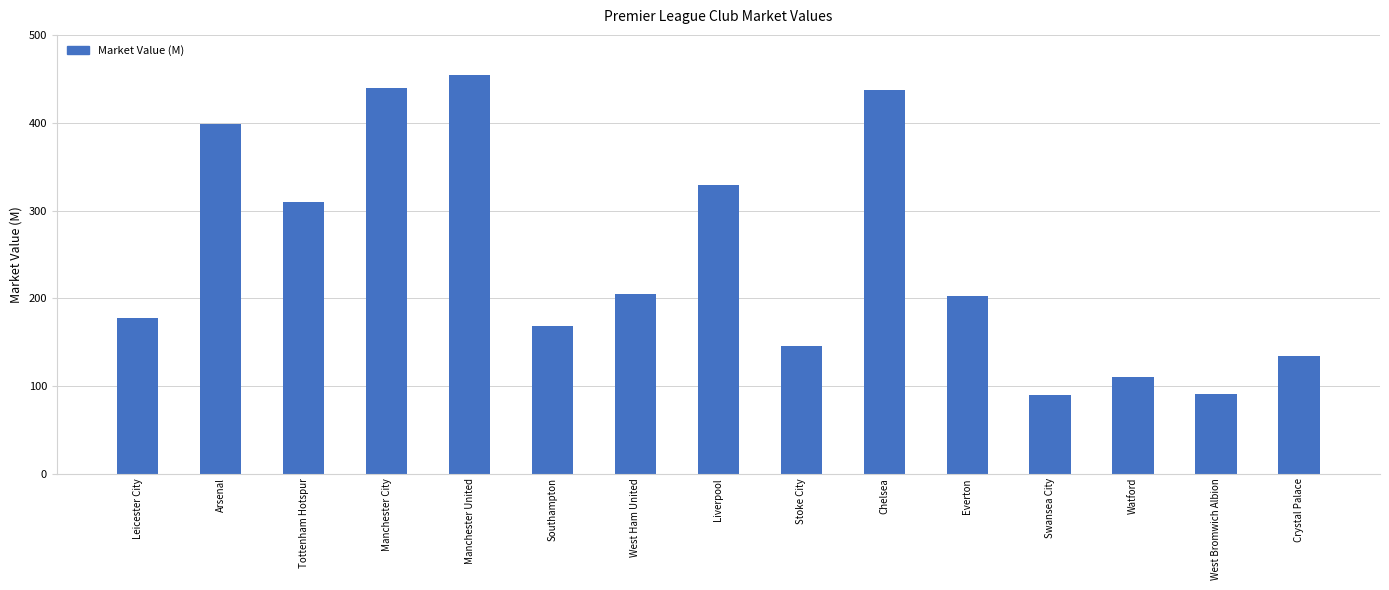

What is the change in value from Manchester United to Liverpool?

-125